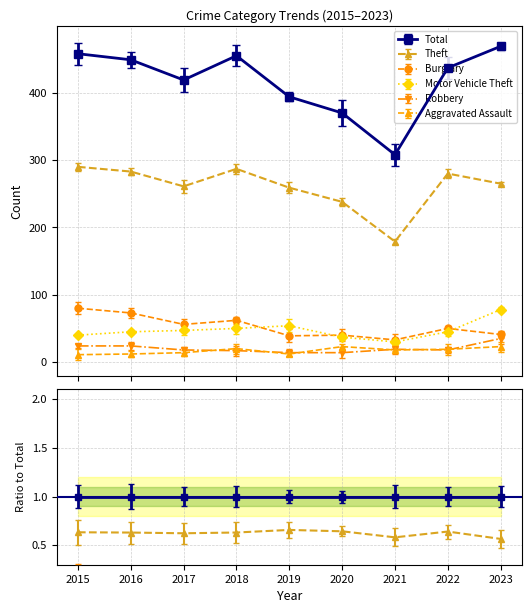

What is the value of the Theft point at the 6th from the left?

238